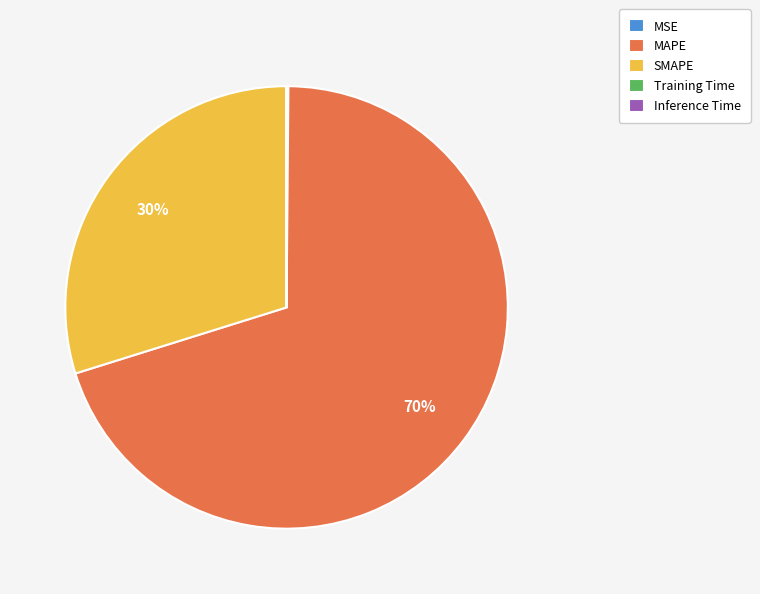

To the nearest percent, what portion does SMAPE represent?

30%